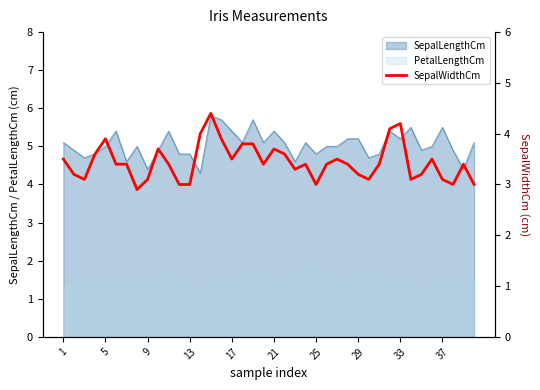

At which label does the data first exceed 3?

1